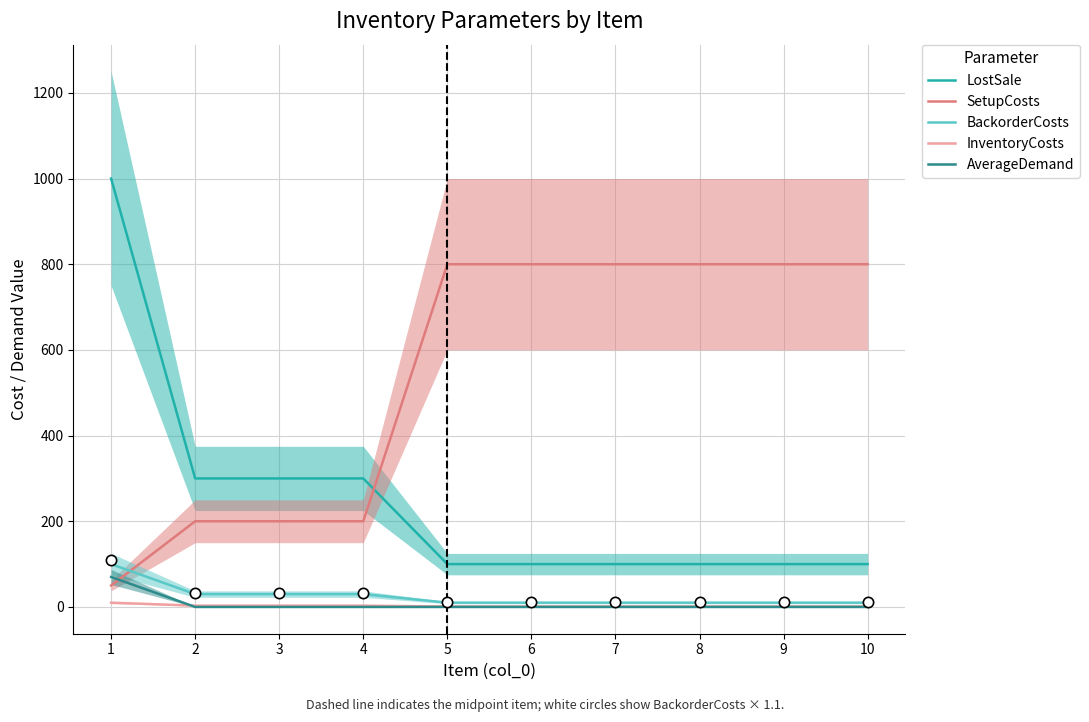

What are all the series names shown in the legend?

LostSale, SetupCosts, BackorderCosts, InventoryCosts, AverageDemand